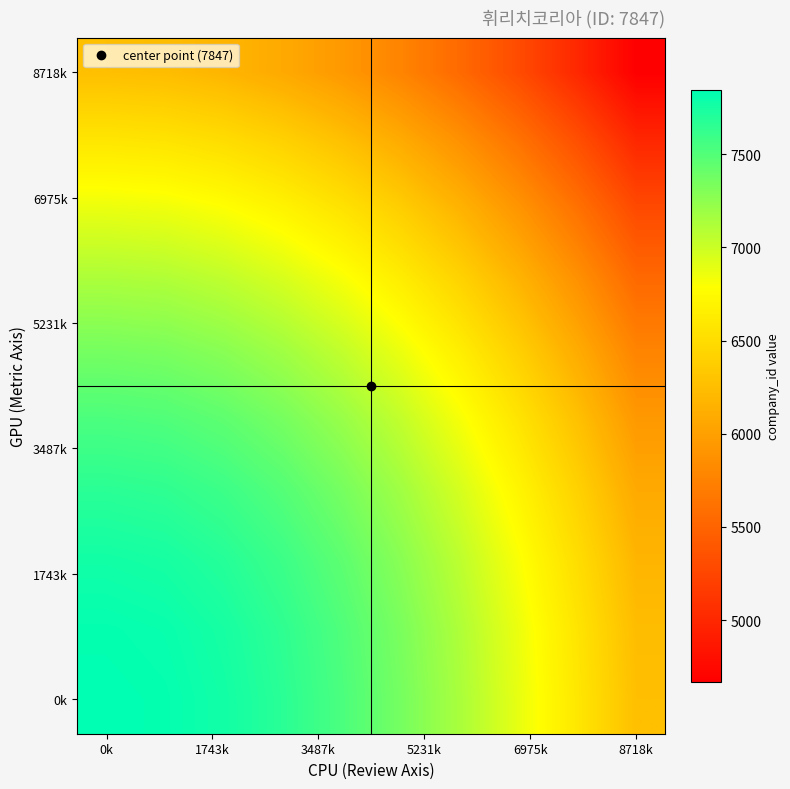

What is the smallest value displayed?

4669.0